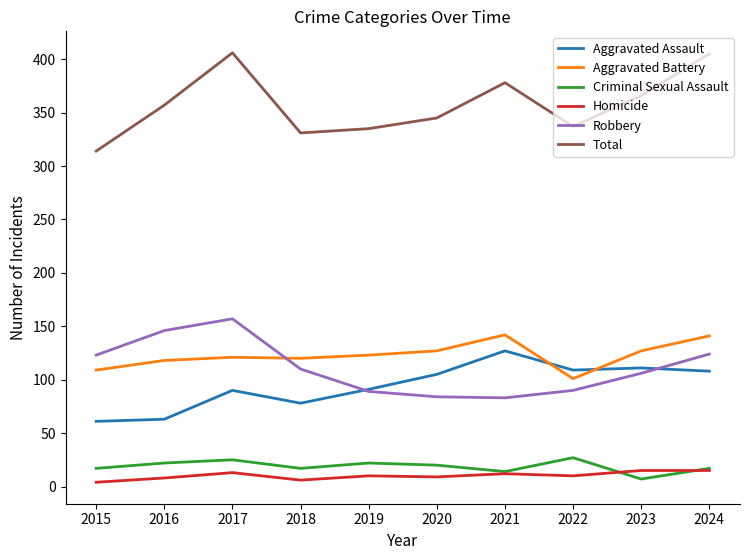

Is it true that Total equals 314 at 2015?

True